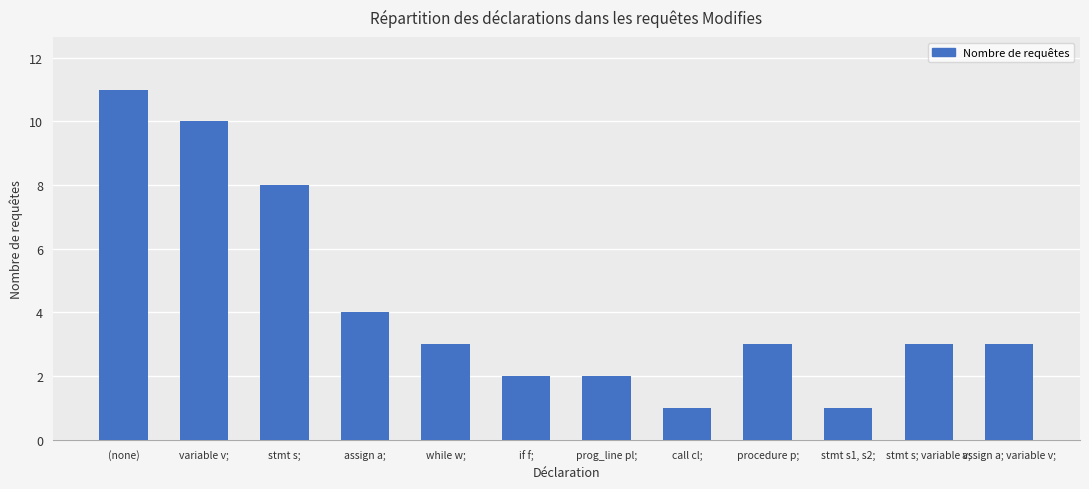

How many data points does each series have?

12